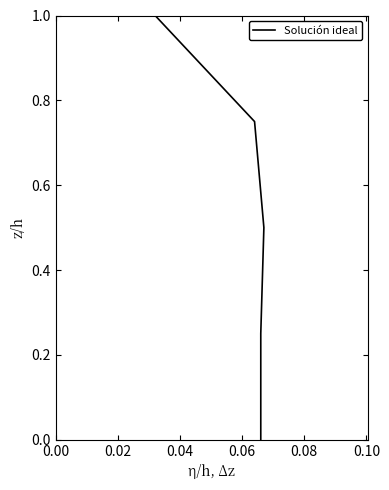

Count the values in the range 0 to 1.

5